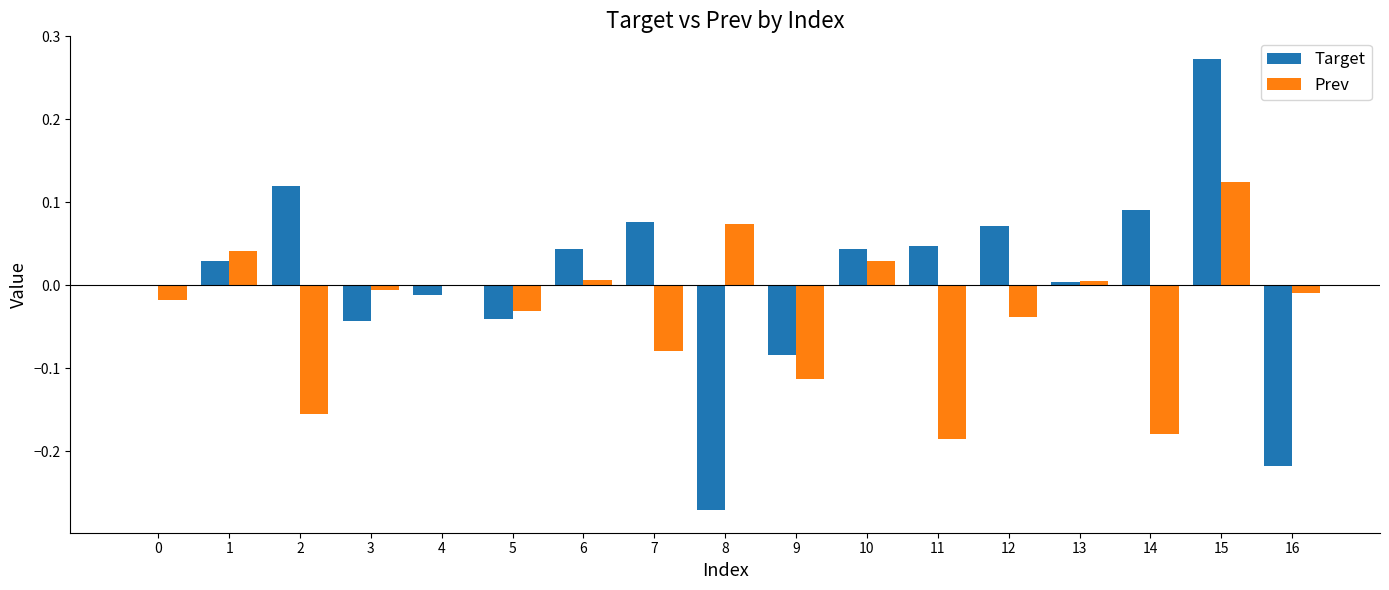

At which category is the sum across all series the highest?

15